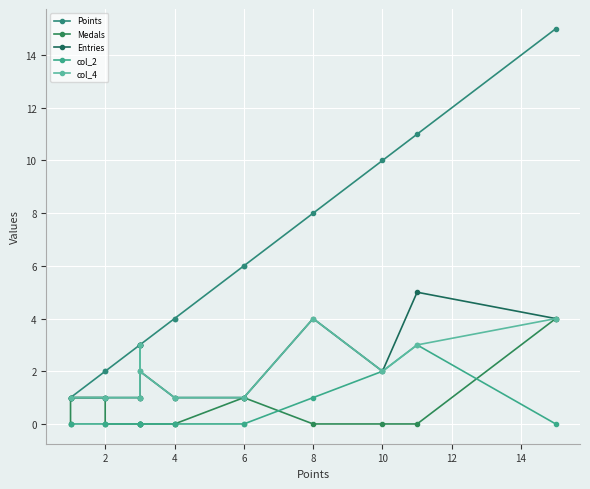

At which category is the sum across all series the highest?

15